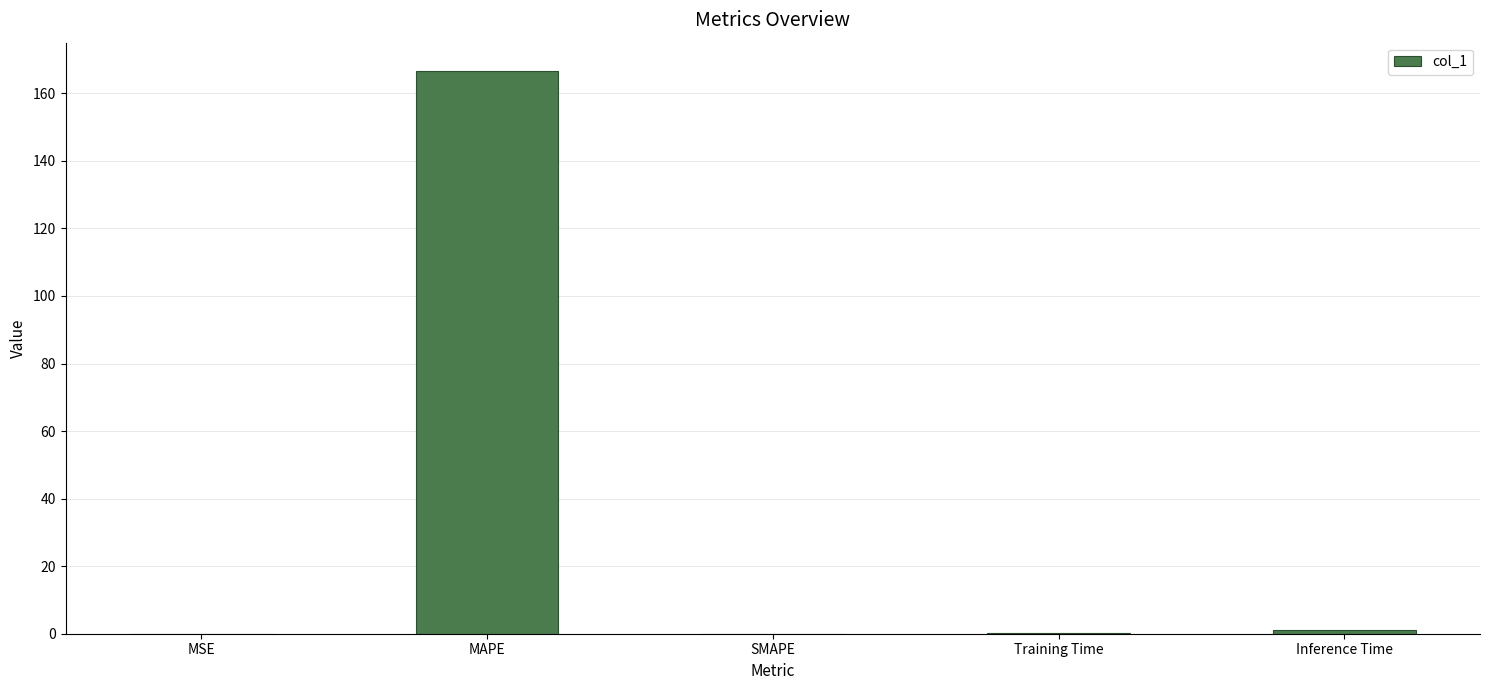

What is the sum of the values at MAPE and Training Time?

166.8